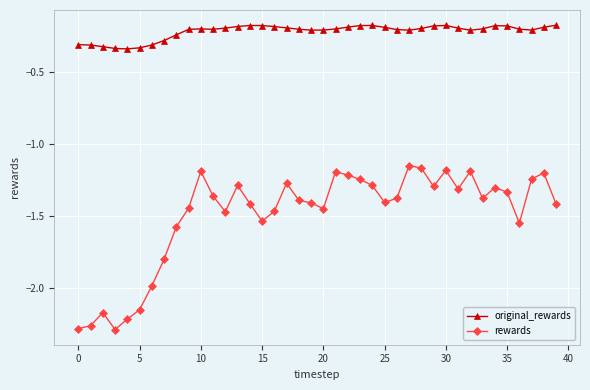

List the series in order of their overall mean, highest first.

original_rewards, rewards